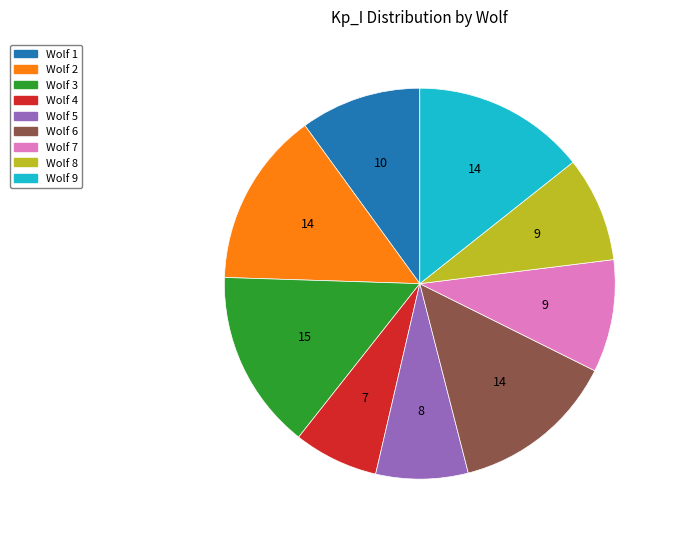

Does any single category account for the majority?

No